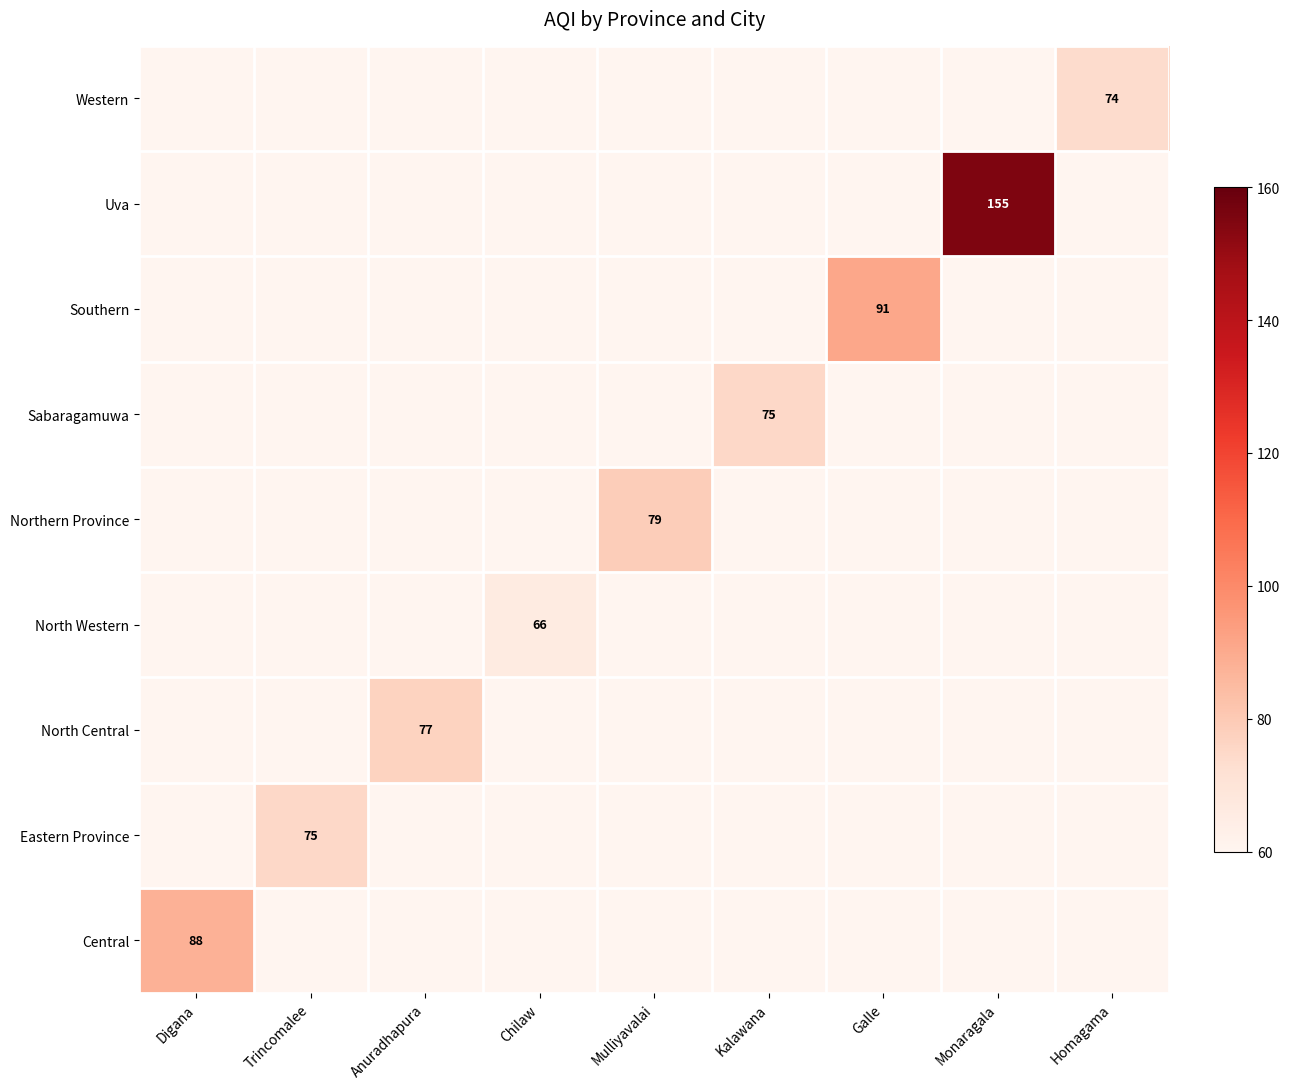

Which category has the highest value across all series?

Monaragala